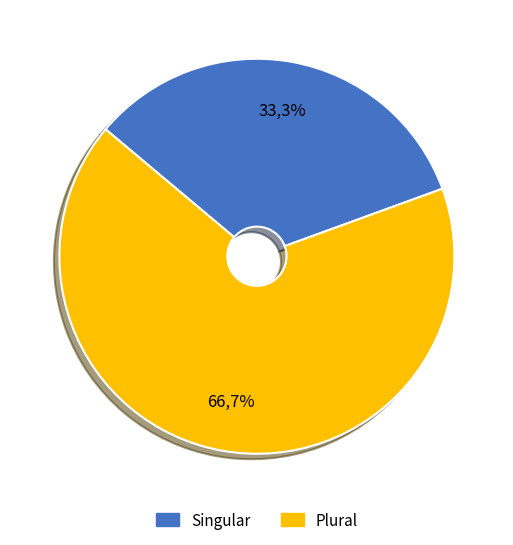

Rank the categories by value from lowest to highest.

Singular, Plural